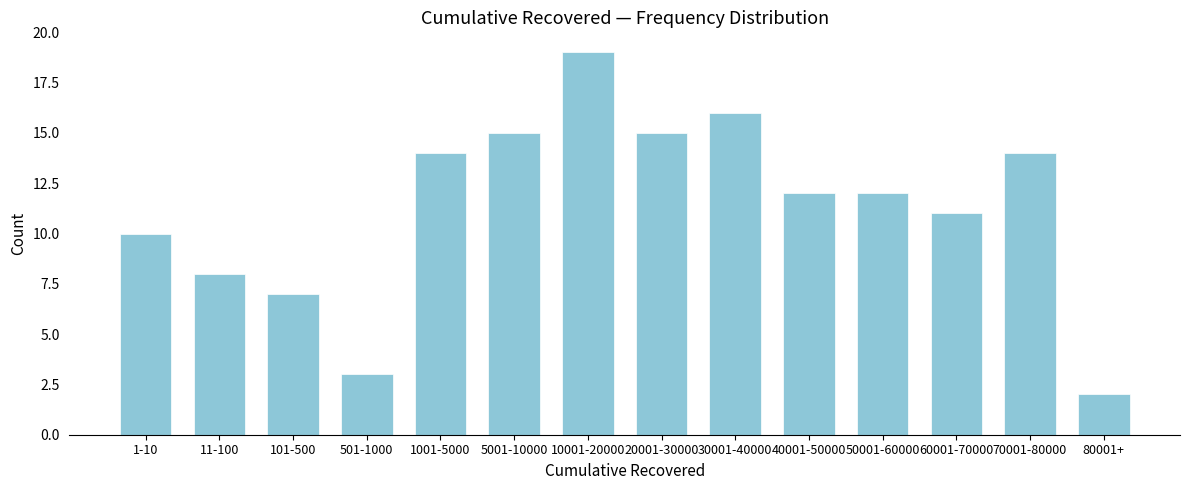

Reading left to right, what are all the values shown in this chart?

10	8	7	3	14	15	19	15	16	12	12	11	14	2